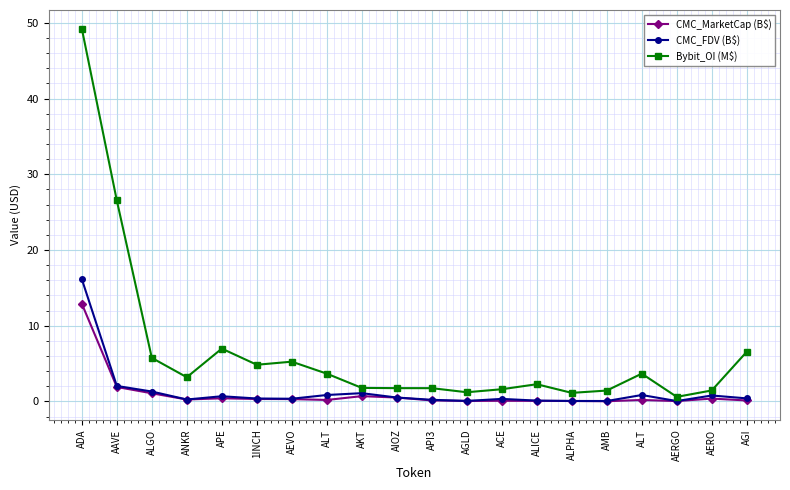

The value of CMC_FDV (B$) at AEVO is 0.5. True or false?

False